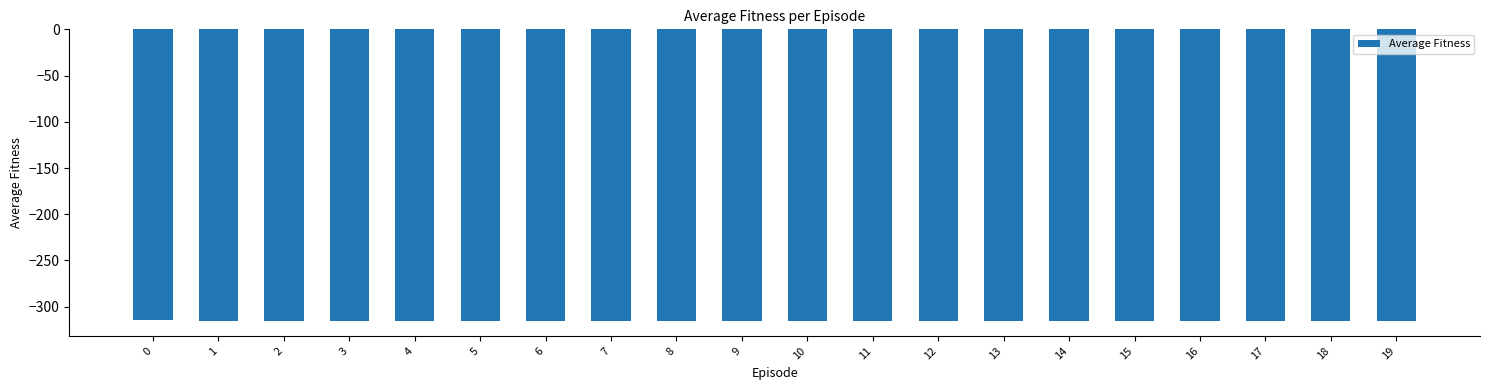

Count the number of data series in this chart.

1